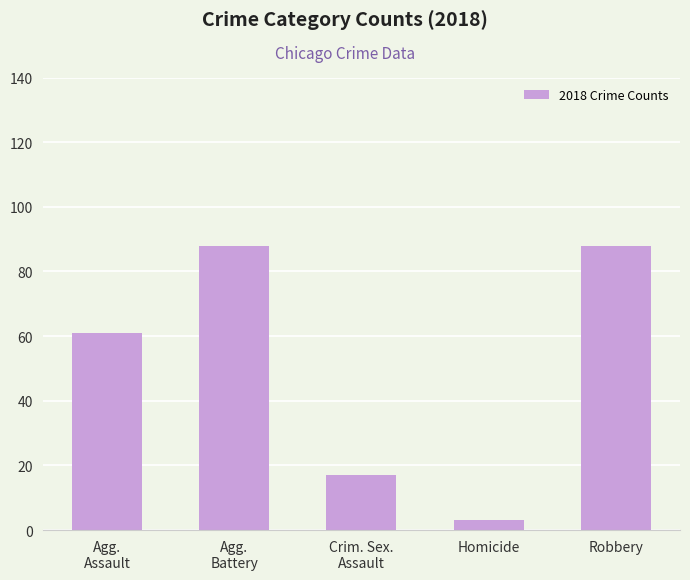

The value at Agg.
Assault is 92. True or false?

False